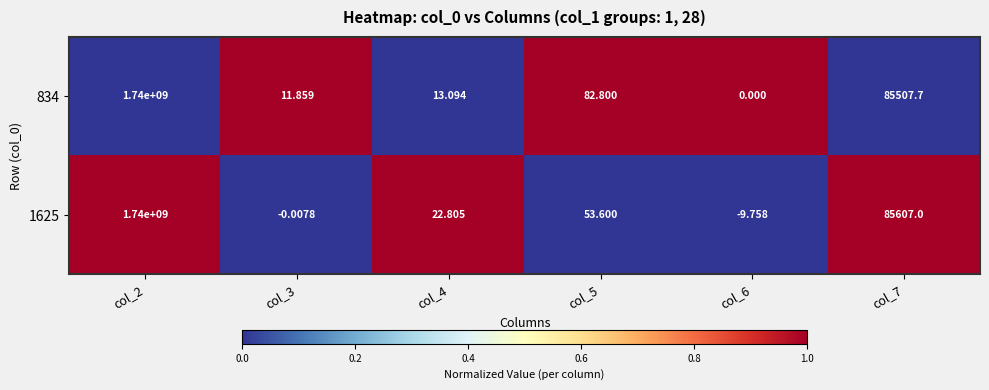

Is the value of 834 at col_3 greater than the value of 1625 at col_6?

Yes